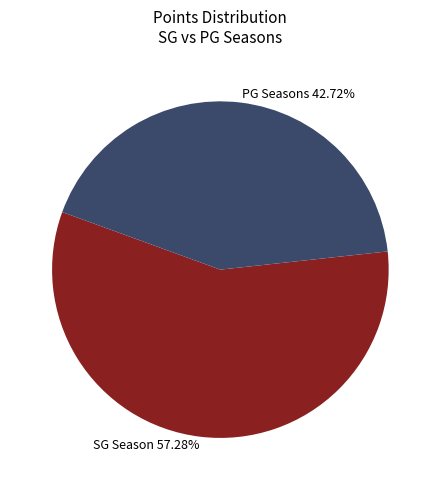

Does SG Season 57.28% account for over 50% of the chart?

Yes